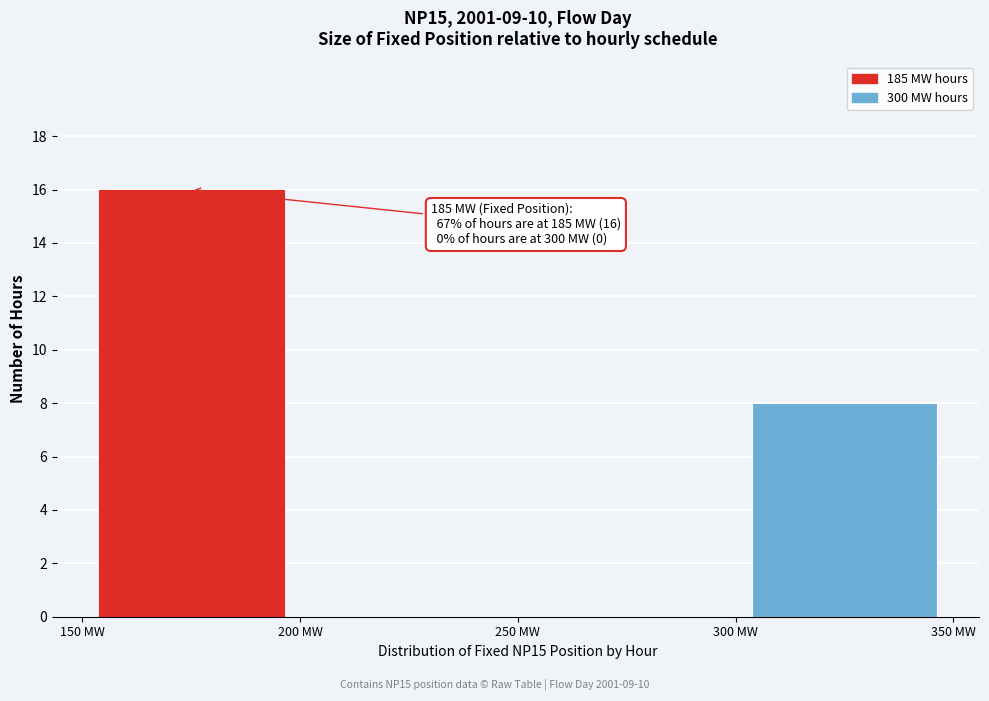

Which range on the x-axis has the tallest bar?

150 to 200